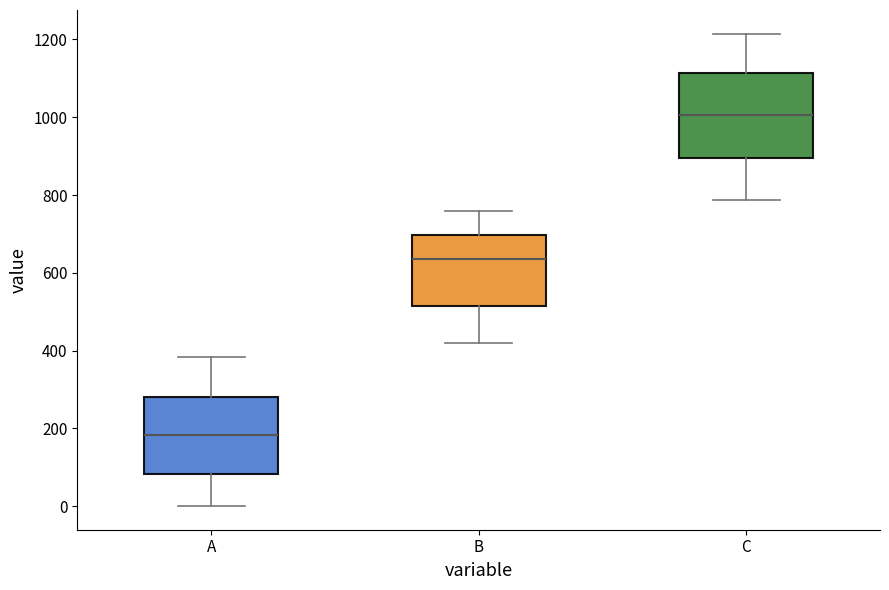

Comparing the boxes themselves (not the whiskers), which one is the tallest?

C